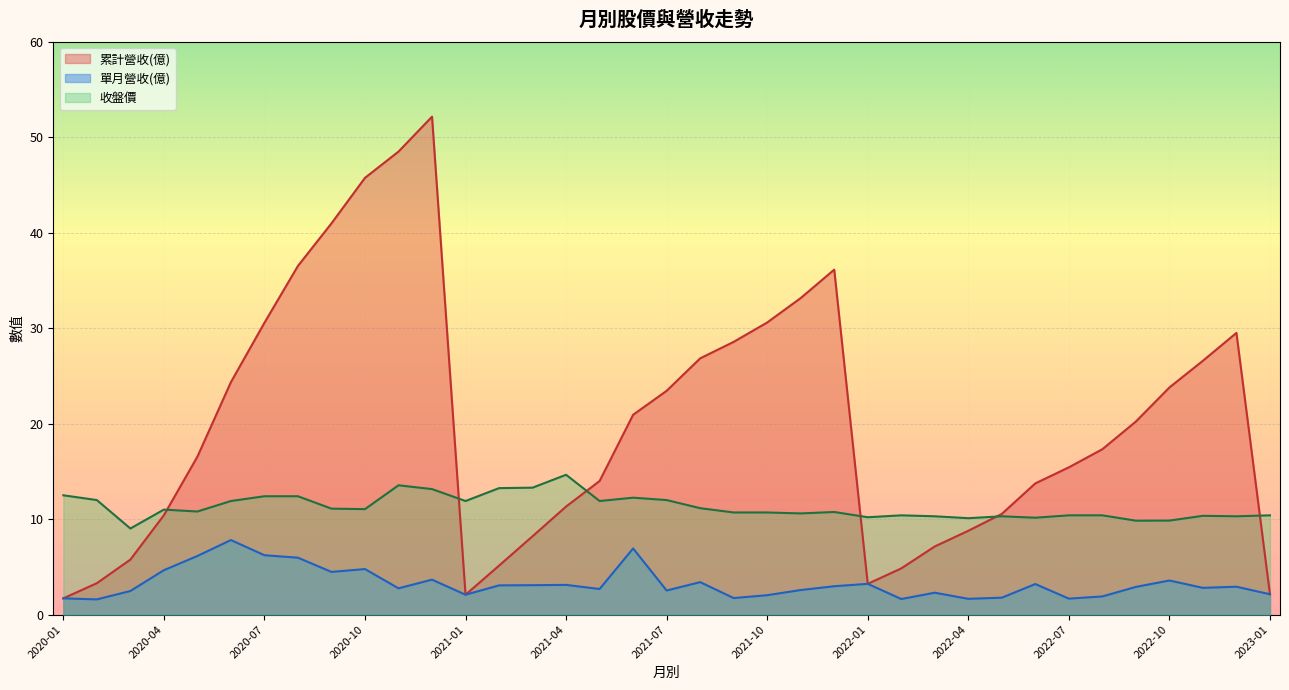

Where is the first local minimum for 累計營收(億)?

2021-01